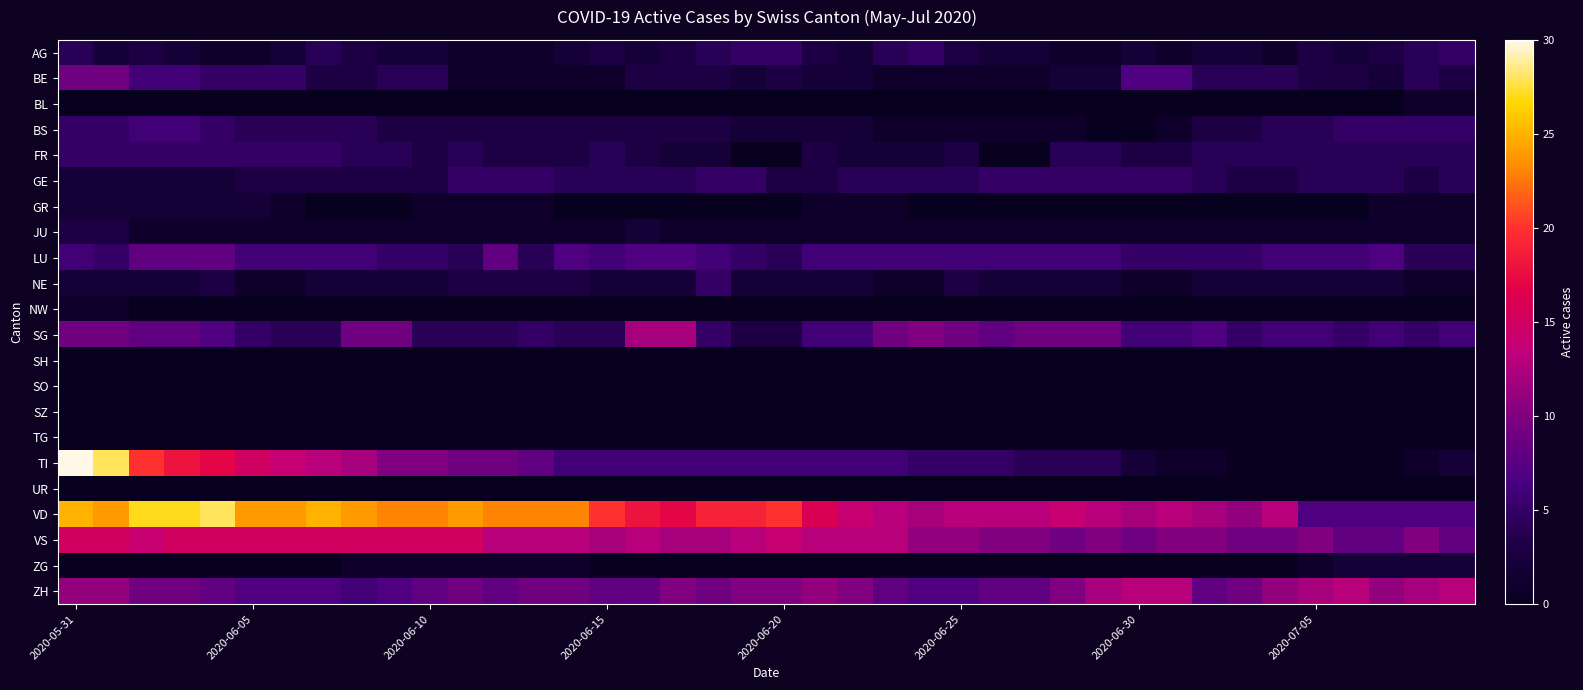

Which series has the largest total across all categories?

VD